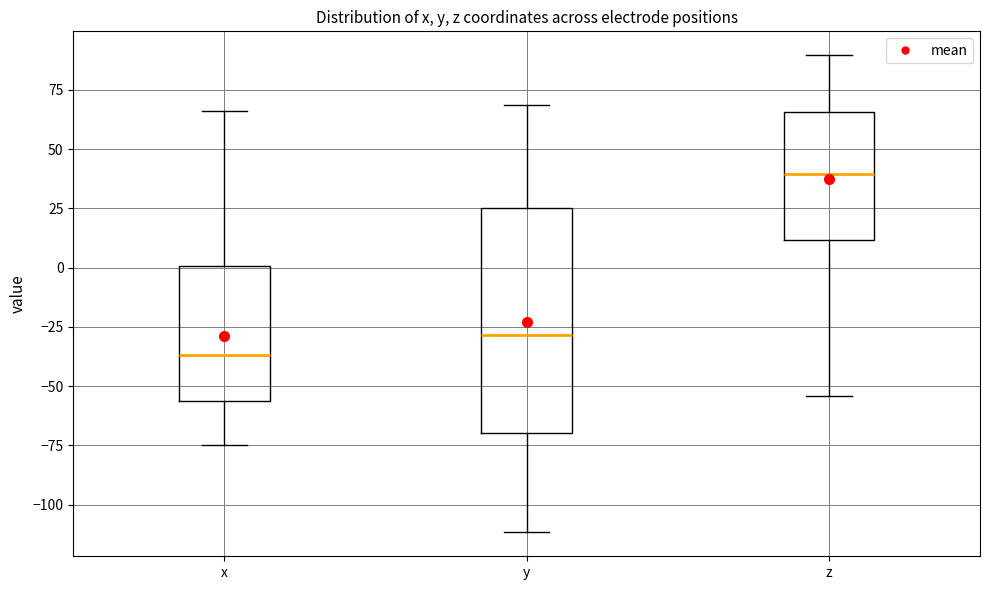

Which box's median line is the highest?

z